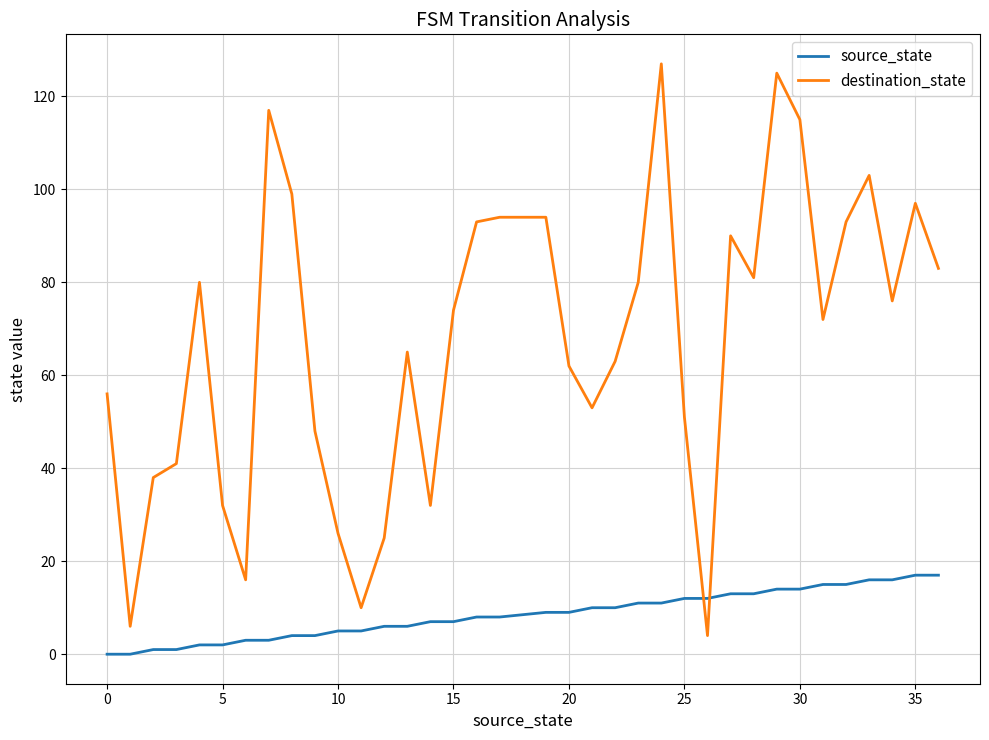

True or false: source_state and destination_state cross at least once.

True